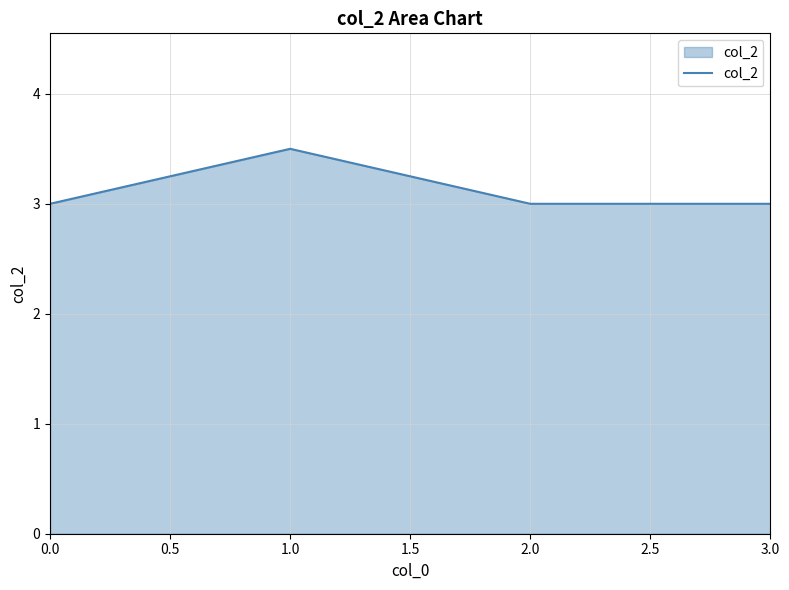

Reading left to right, list all the values displayed in this chart.

3.0	3.5	3.0	3.0